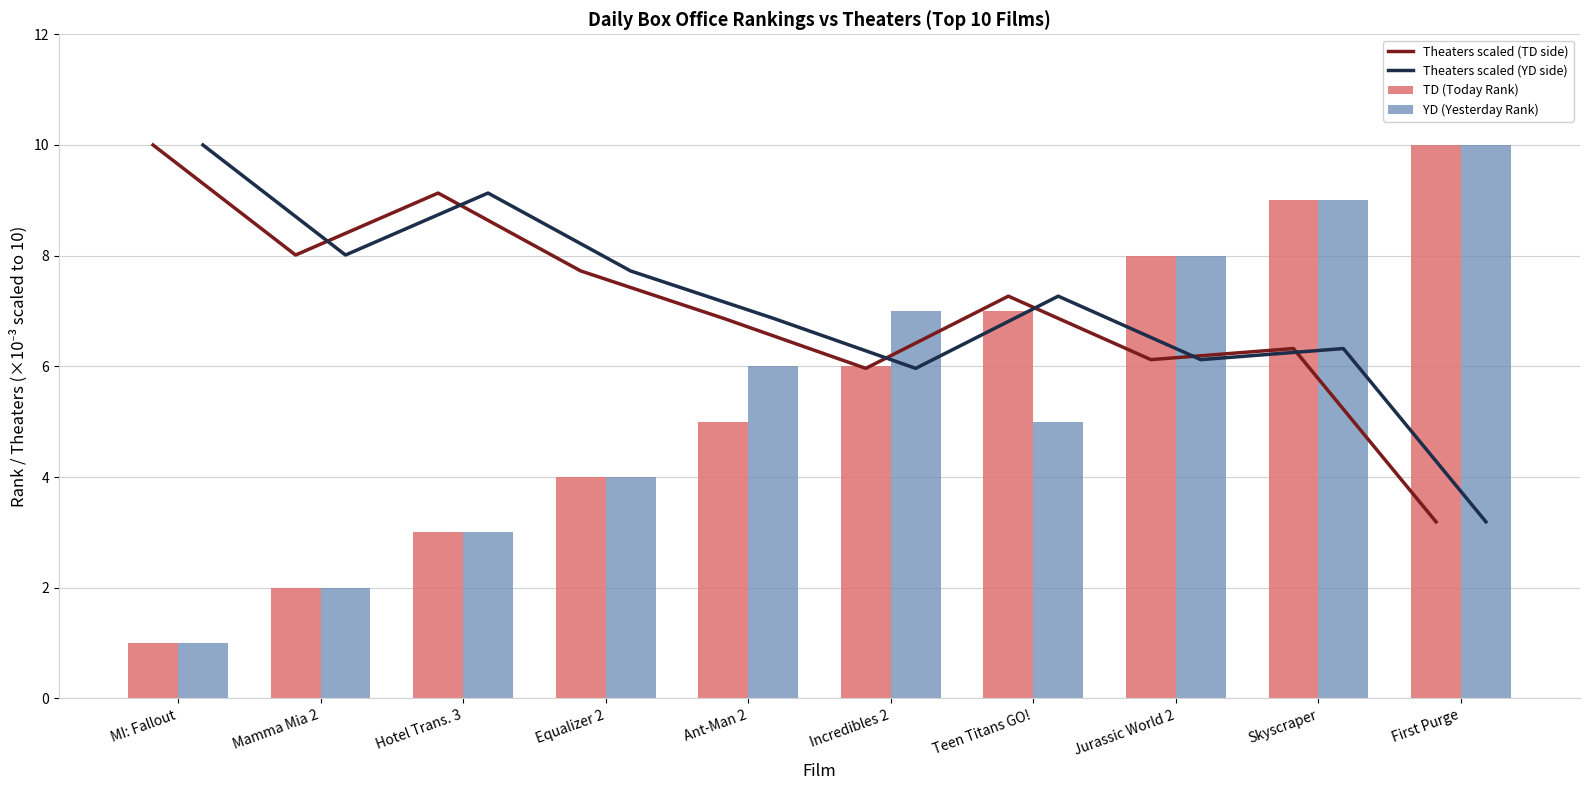

True or false: TD (Today Rank) has a value of 10.7 at Incredibles 2.

False